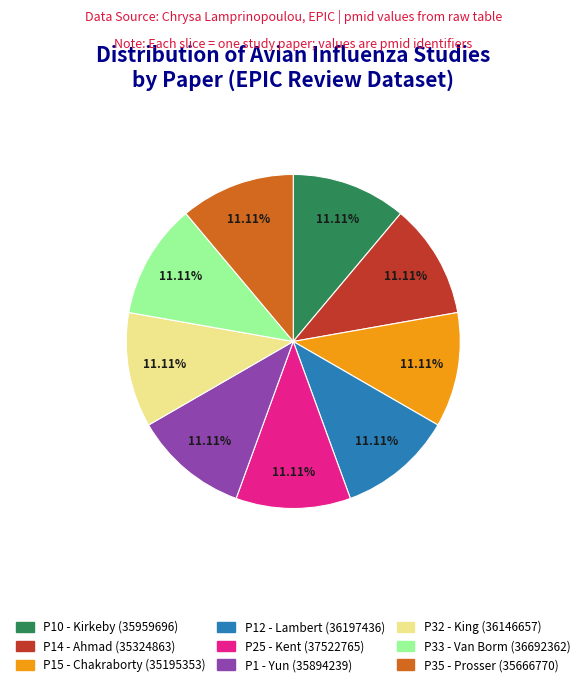

Does any single category account for the majority?

No